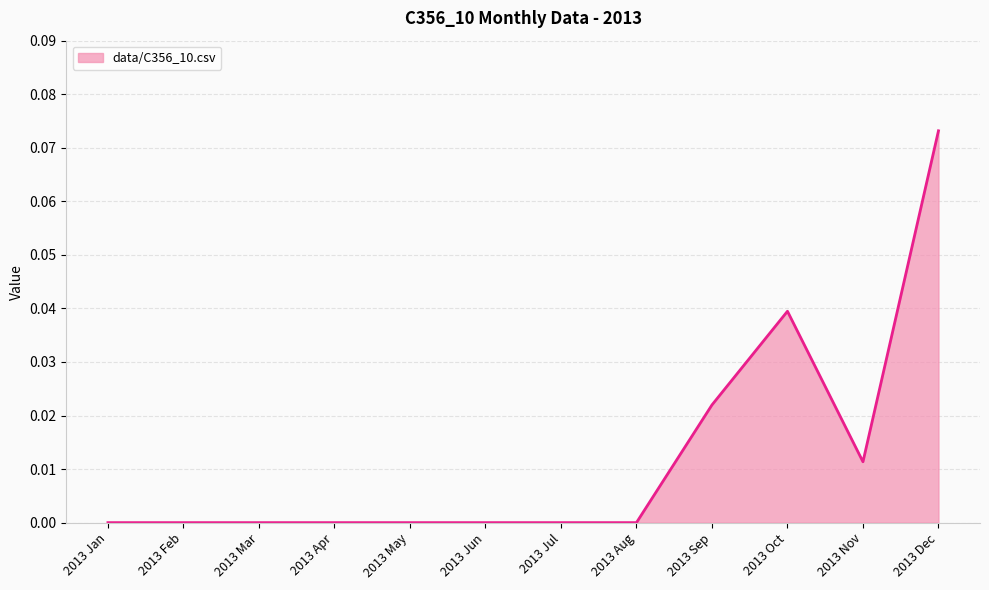

Does the chart have visible grid lines?

Yes